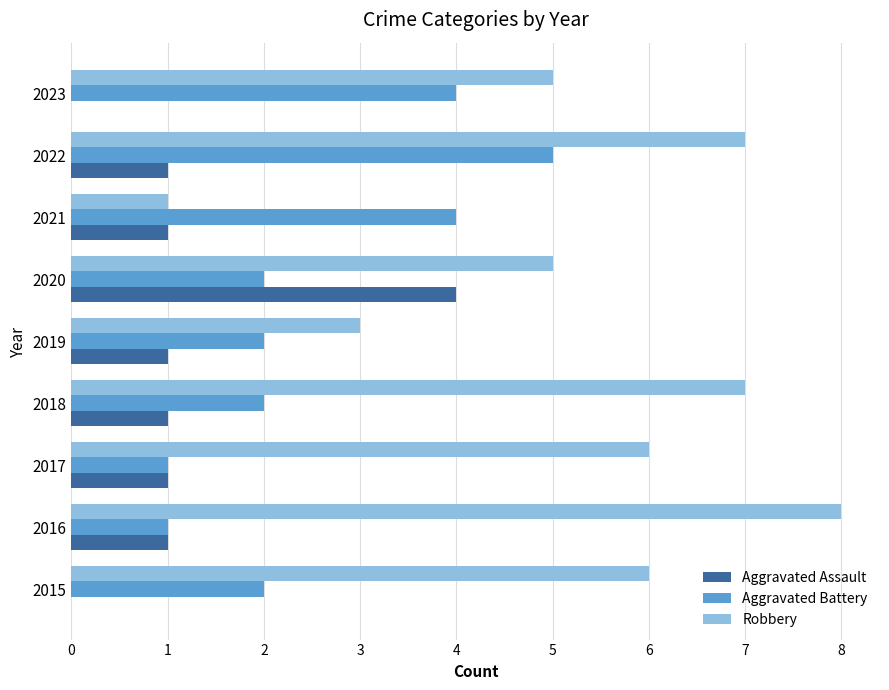

At which category is the sum across all series the highest?

2022